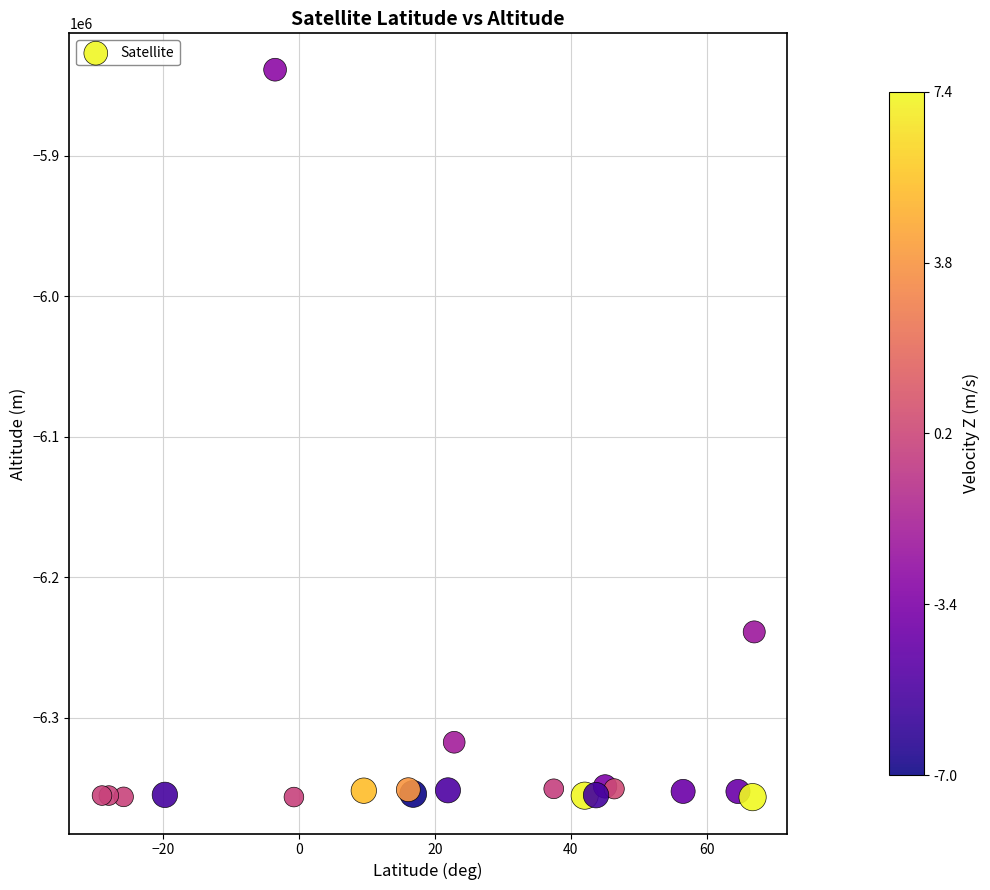

What Y value in the scatter plot is closest to -6097650?

-6238937.5